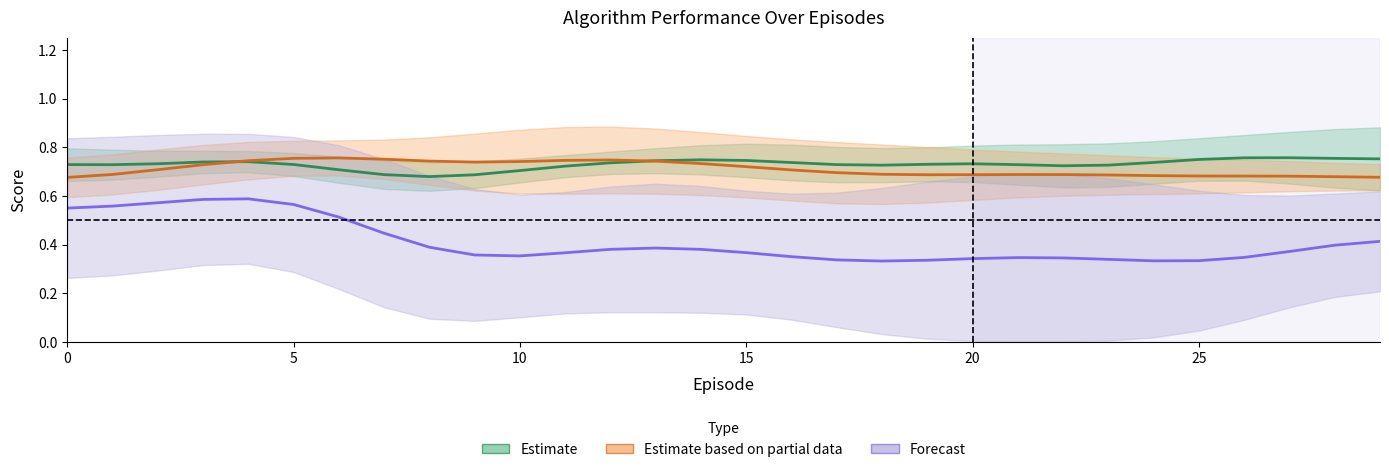

What is the average value of the Estimate series?

0.7